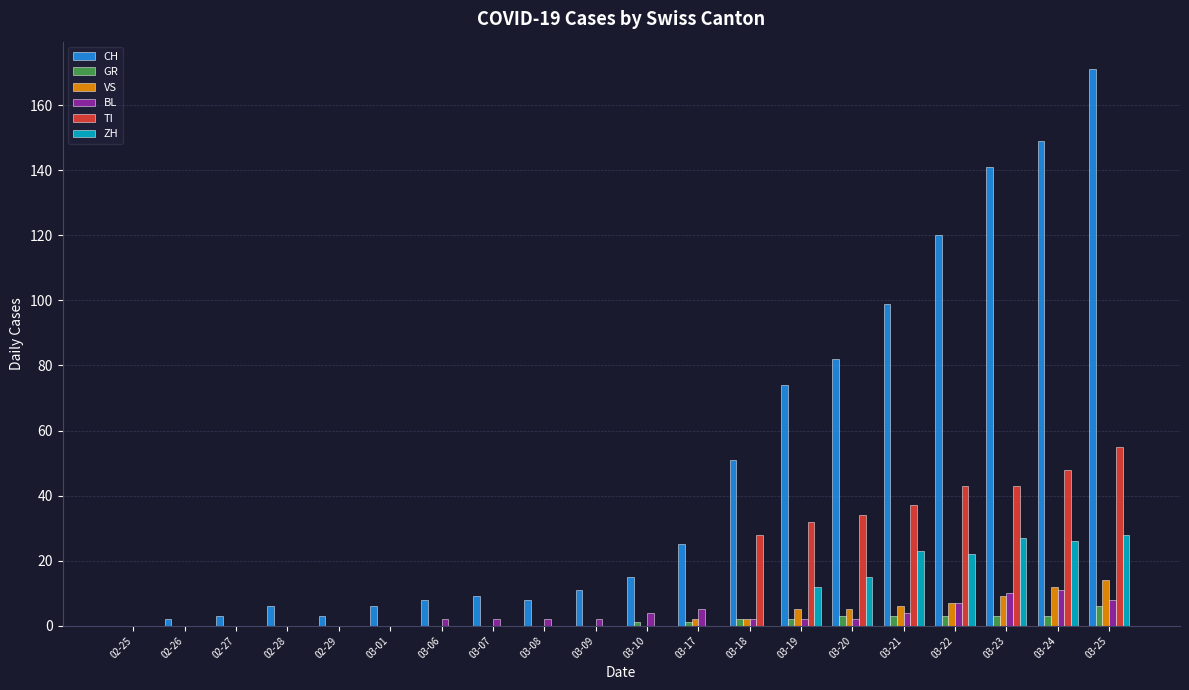

Are the bars grouped side by side (vs. stacked)?

Yes